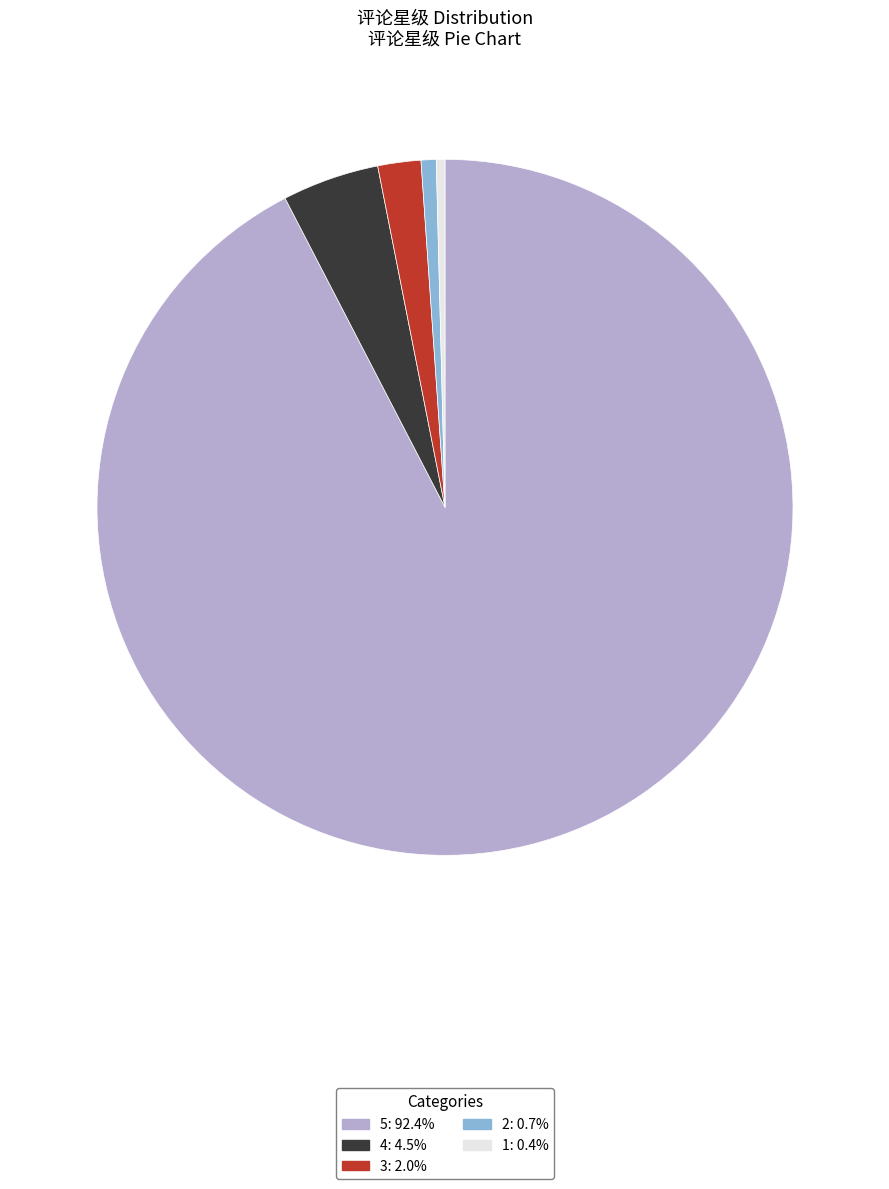

Is the sum of 1: 0.4% and 3: 2.0% greater than half?

No